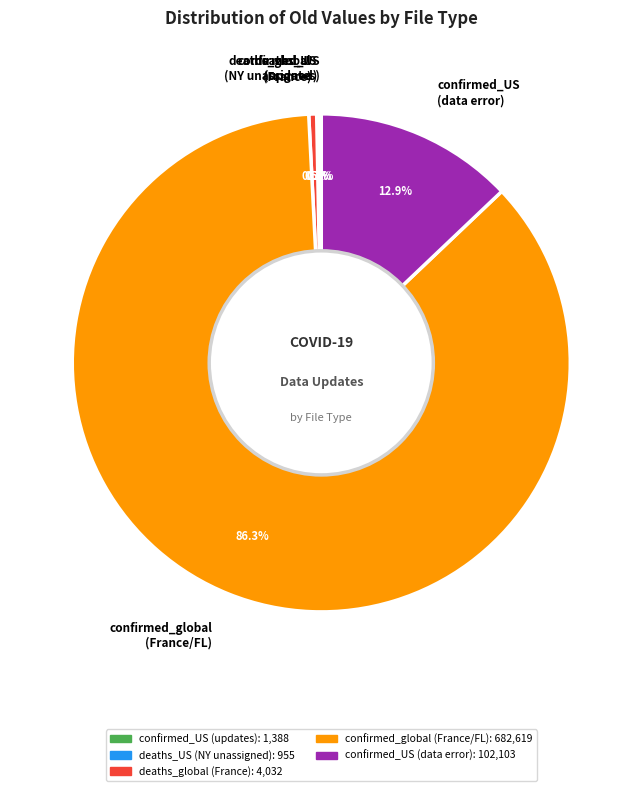

Combined, what portion of the pie is confirmed_US (data error) and confirmed_global (France/FL)?

99.2%